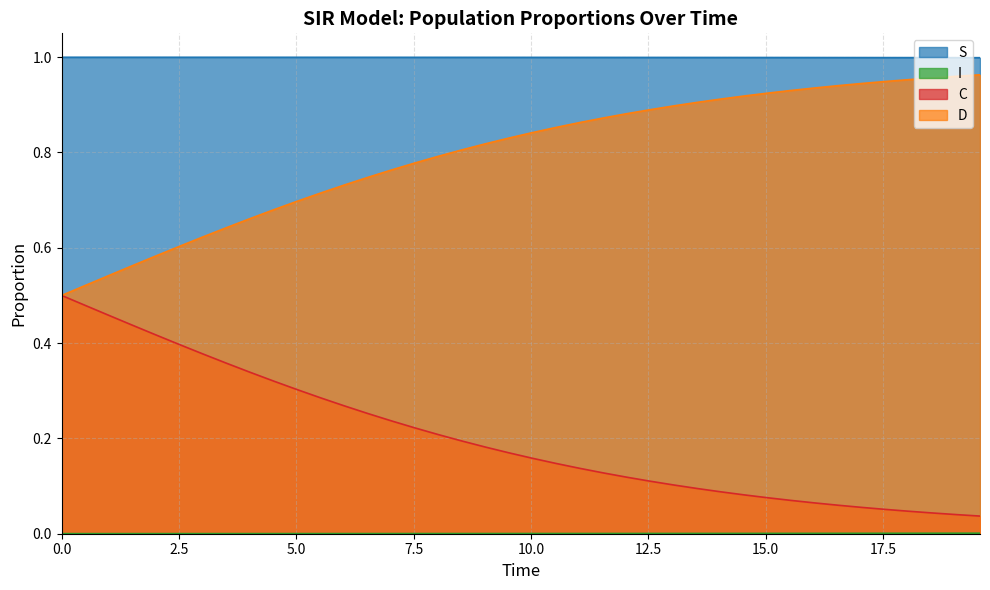

How many lines are shown in the chart?

4